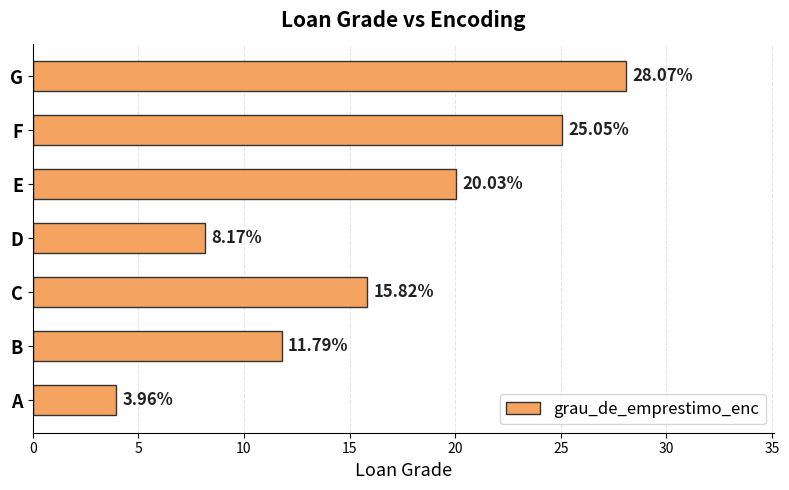

Rank the categories by value from lowest to highest.

A, D, B, C, E, F, G